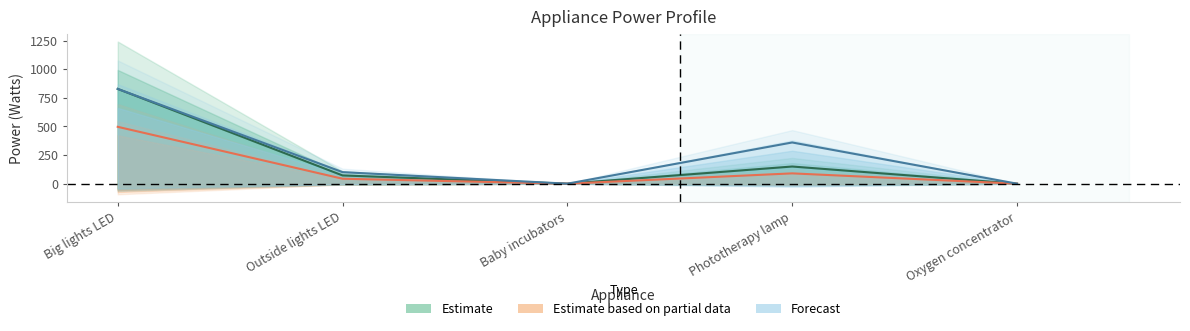

True or false: Surge power has a value of 72.0 at Outside lights LED.

True